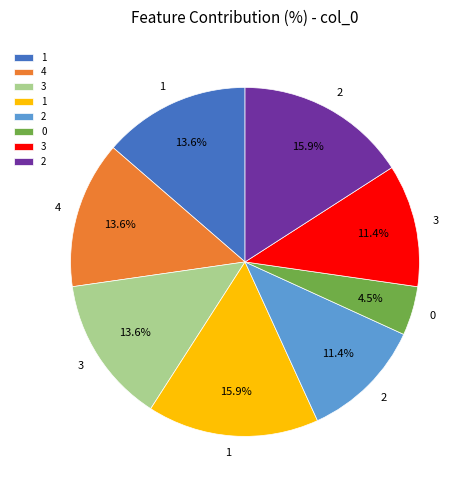

Is there a majority slice in this chart?

No